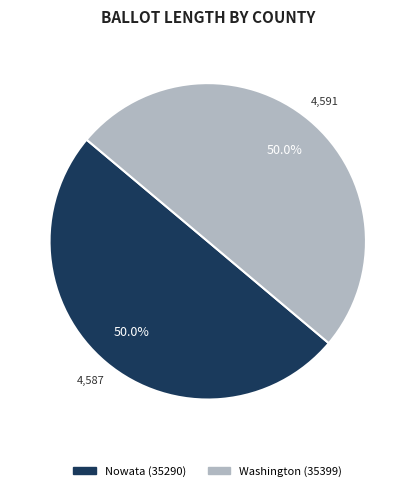

The Nowata (35290) slice represents 50% of the pie. True or false?

True